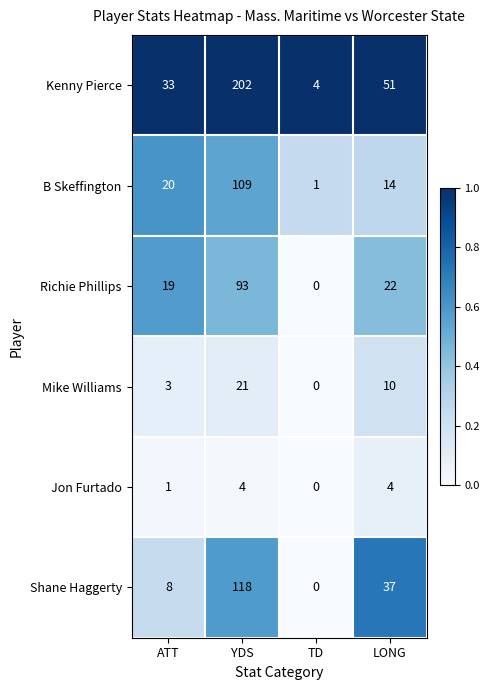

What value does the Mike Williams series have at YDS?

21